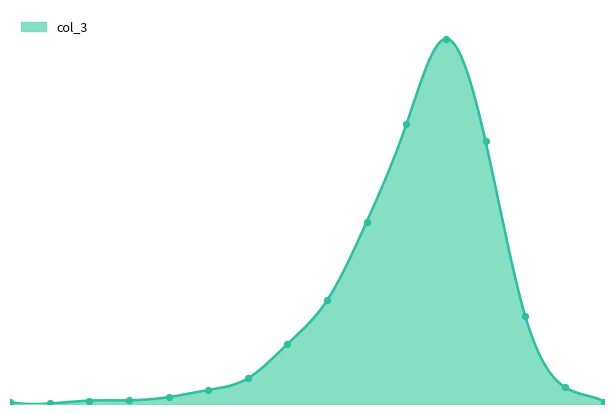

At which category is the sum across all series the highest?

70-74